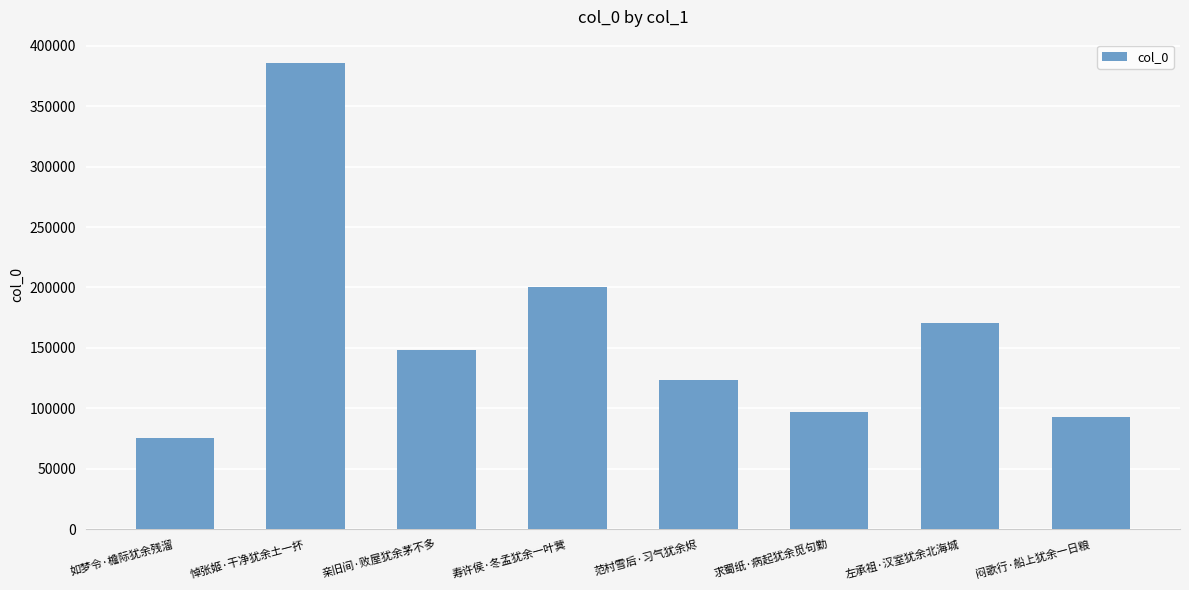

Between 闷歌行·船上犹余一日粮 and 求蜀纸·病起犹余觅句勤, which is larger?

求蜀纸·病起犹余觅句勤